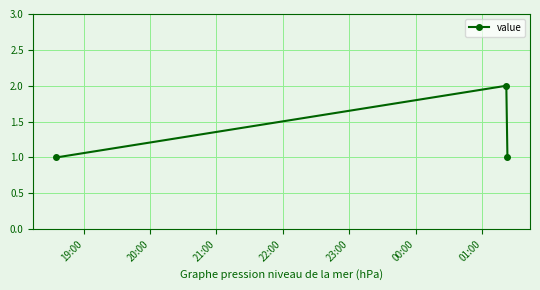

What is the sum of all values?

4